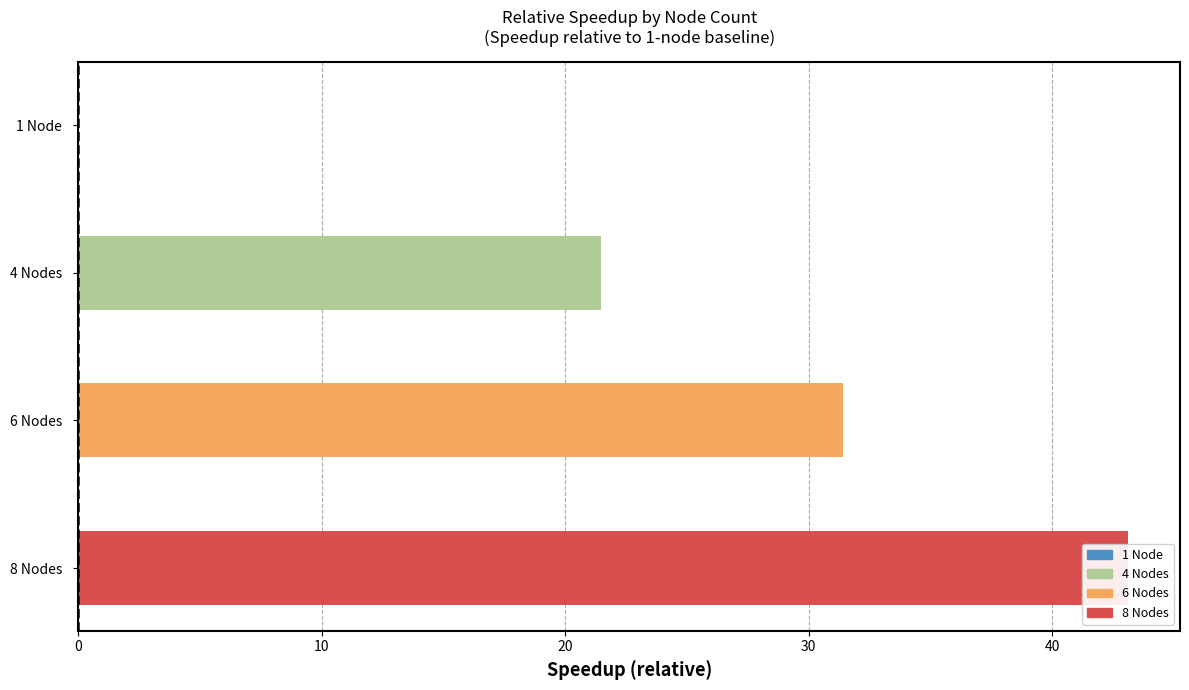

How many values are above zero?

3